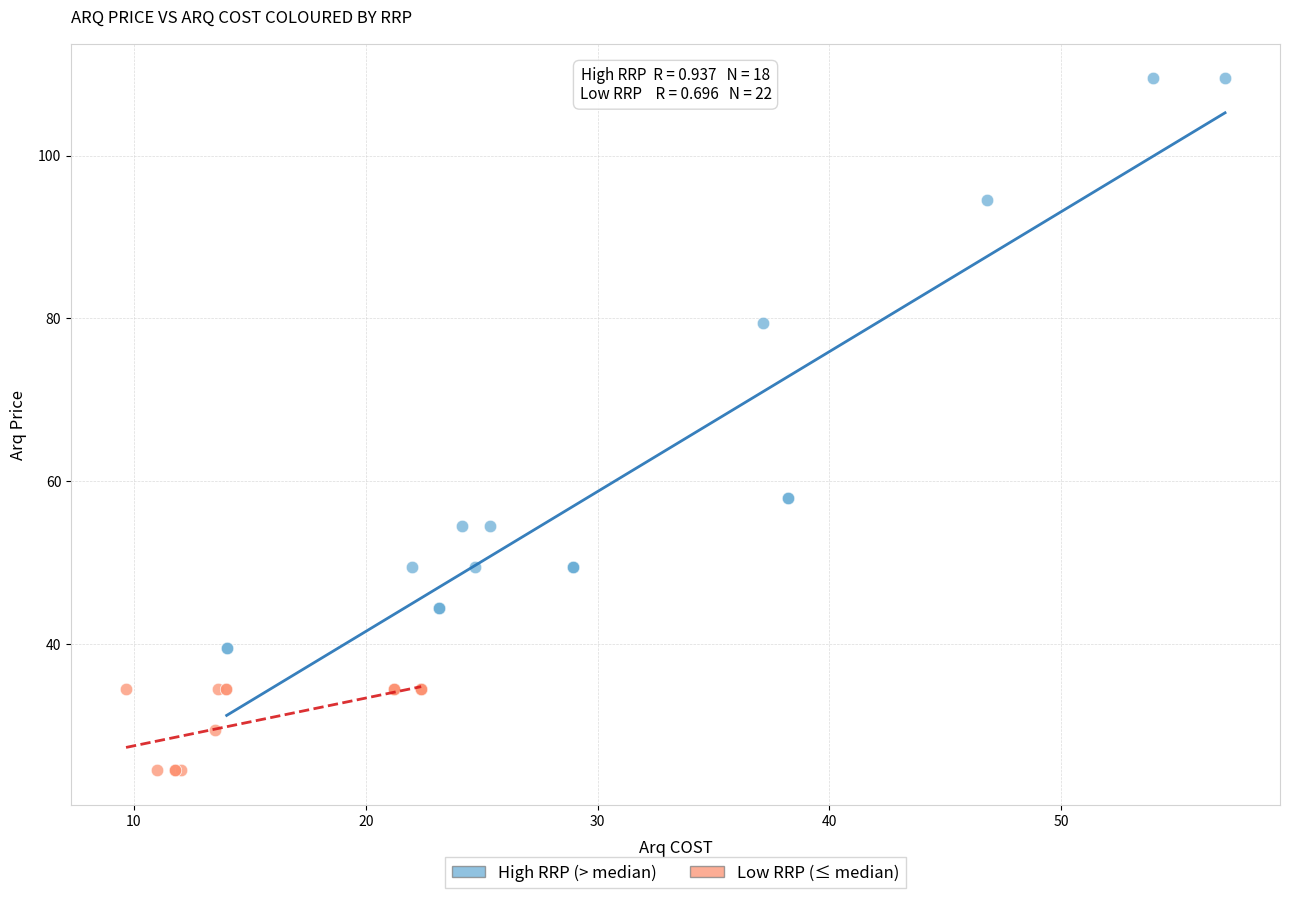

Which series reaches the minimum Y coordinate?

Low RRP (≤ median)